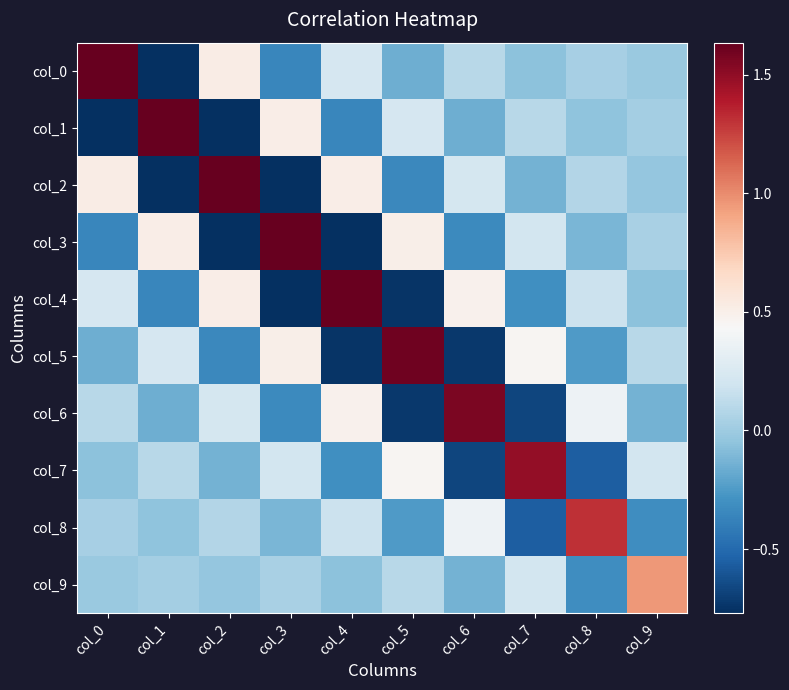

Which has a higher value, col_0 or col_3?

col_0